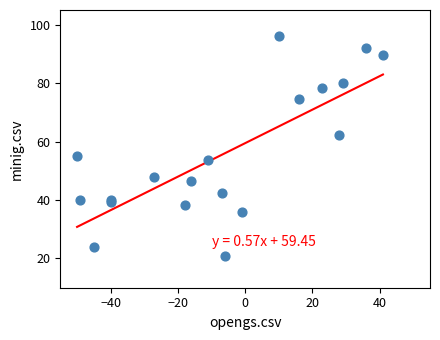

What Y value in the scatter plot is closest to 58?

55.2